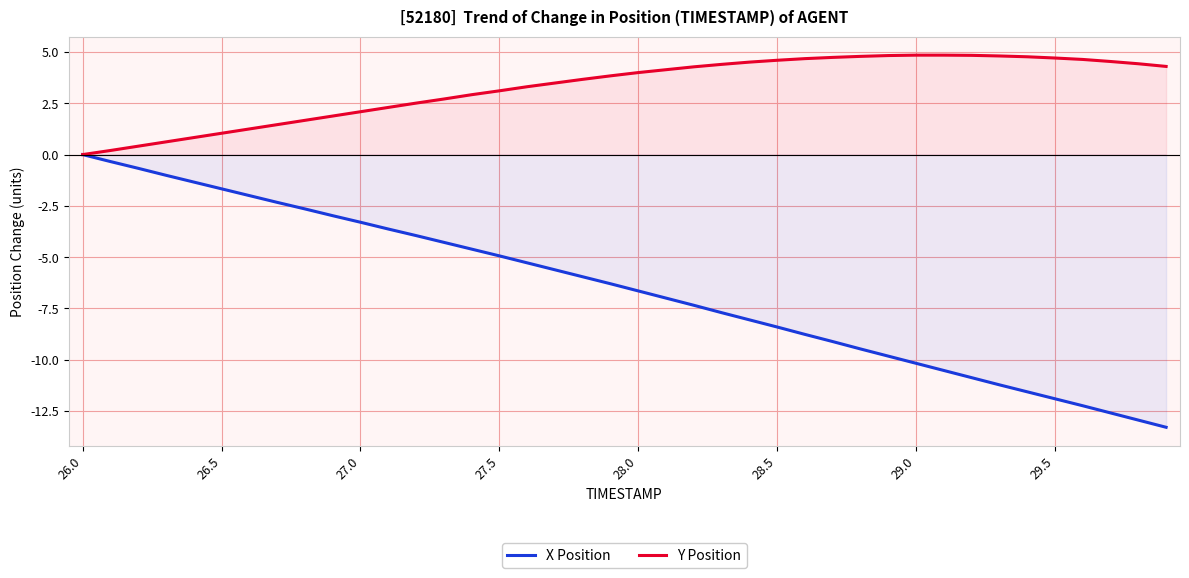

Is it true that Y Position equals 3.8 at 19?

True